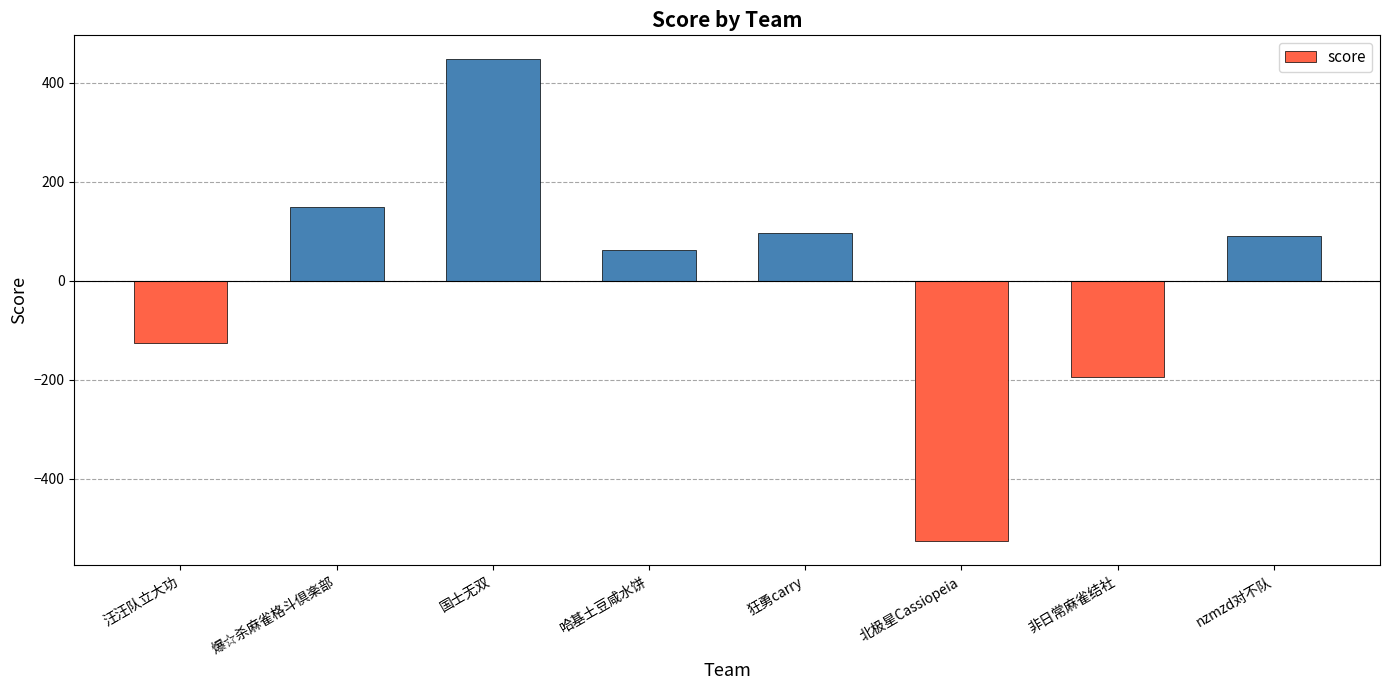

What is the change in value from 汪汪队立大功 to 爆☆杀麻雀格斗倶楽部?

+276.3